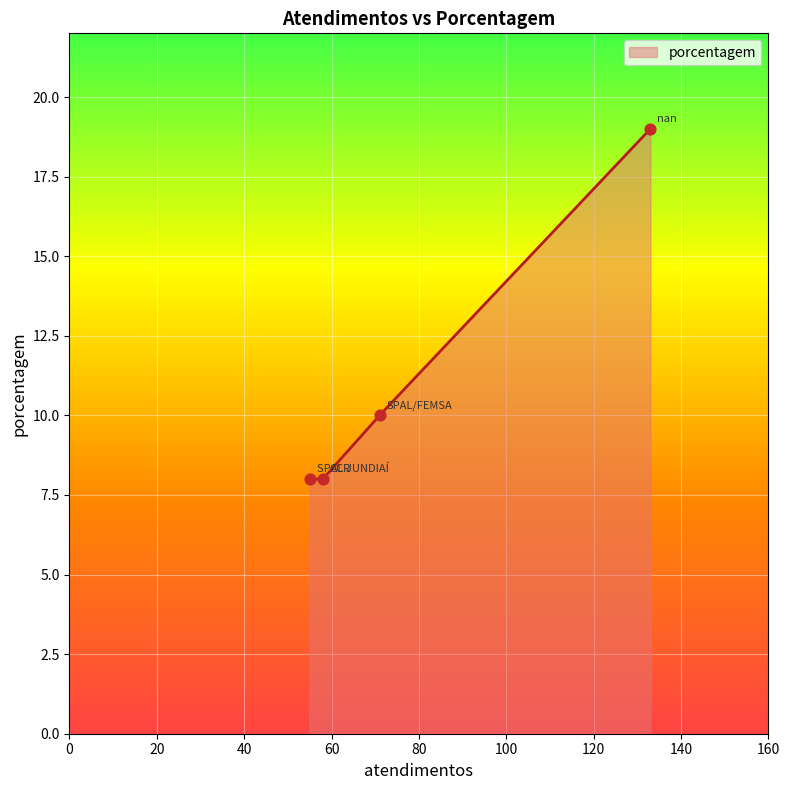

What is the maximum value for porcentagem?

19.0